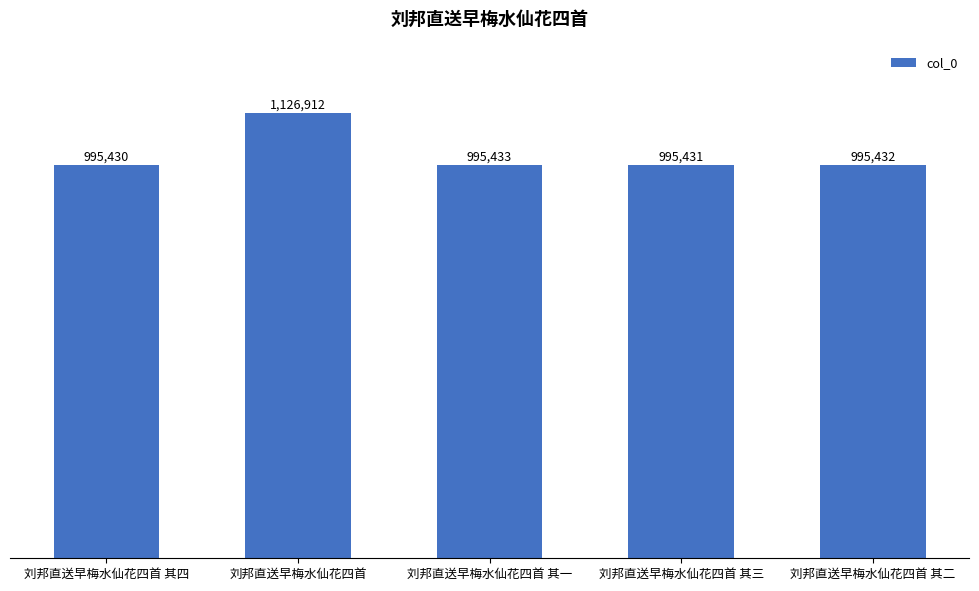

What is the label of the 2nd bar from the right?

刘邦直送早梅水仙花四首 其三